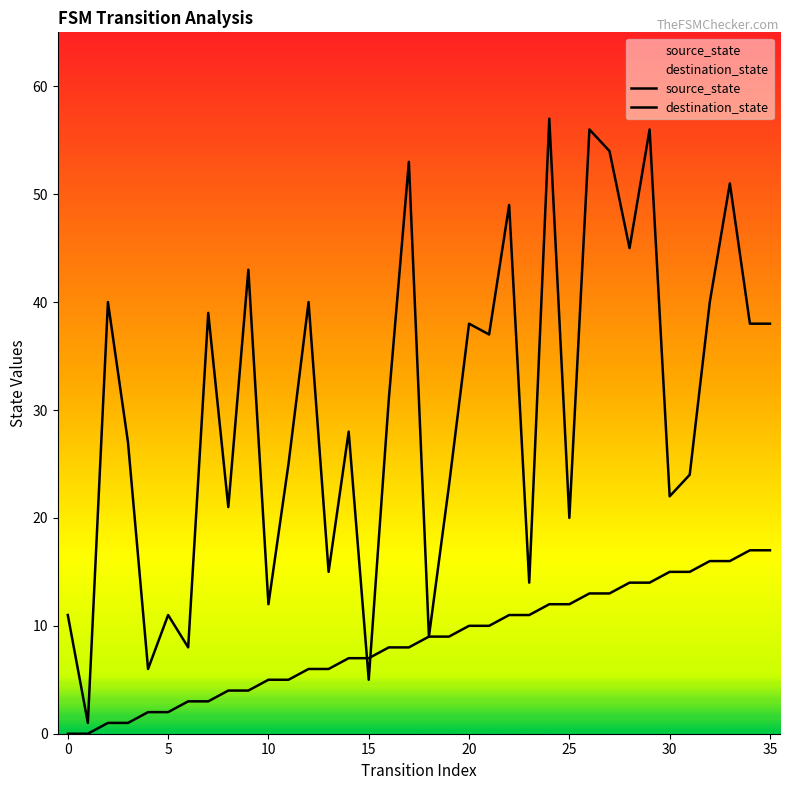

How many interior local valleys does the destination_state series have?

13